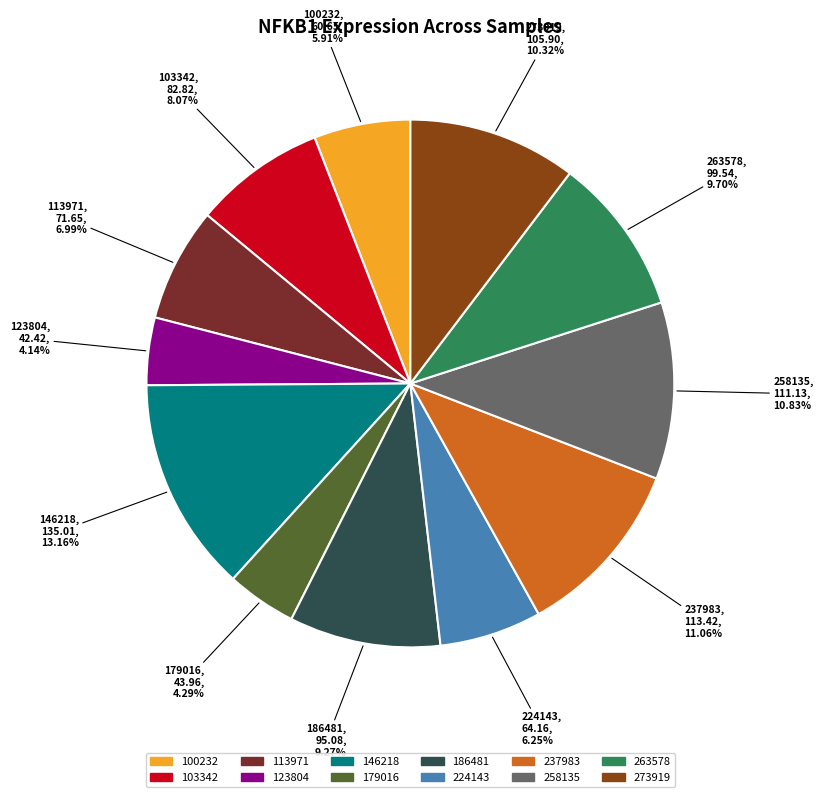

Is 100232 the majority of the pie?

No